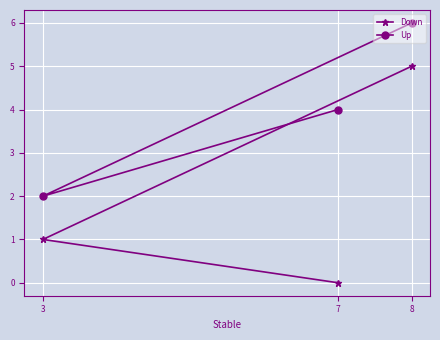

What is the difference between the Up values at 3 and 8?

4